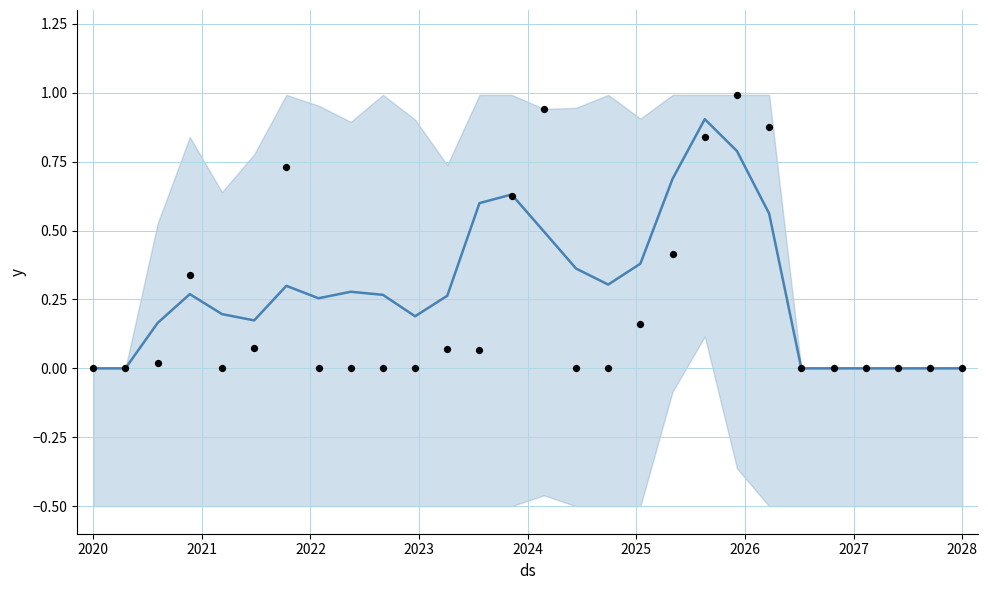

Which series reaches the minimum Y coordinate?

mean